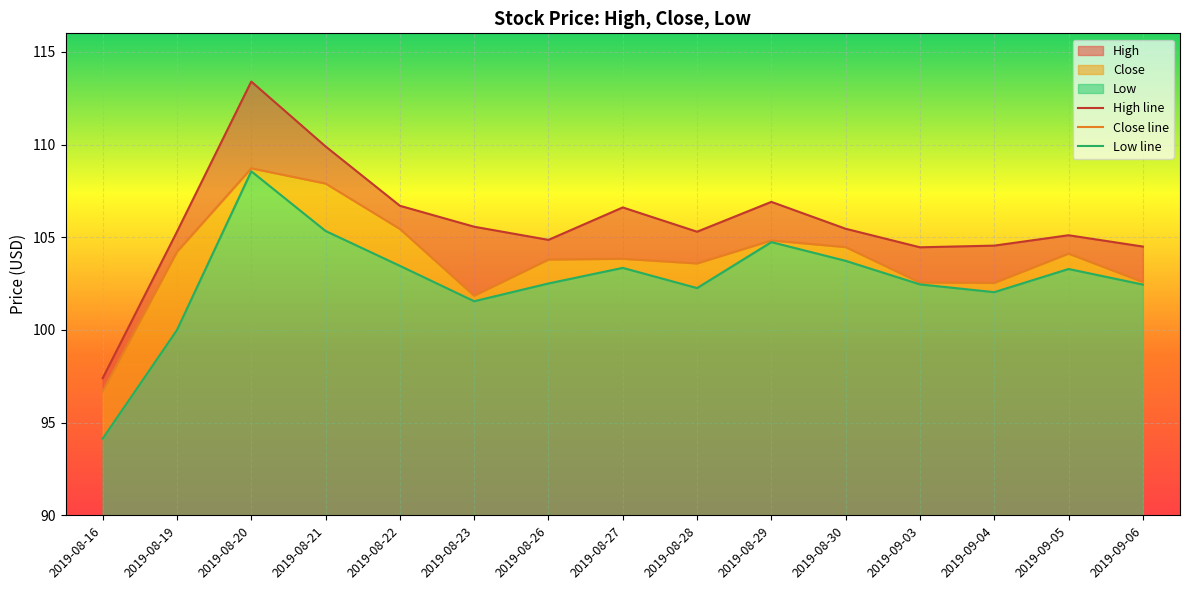

What is the total value across all series at 2019-08-30?

313.7